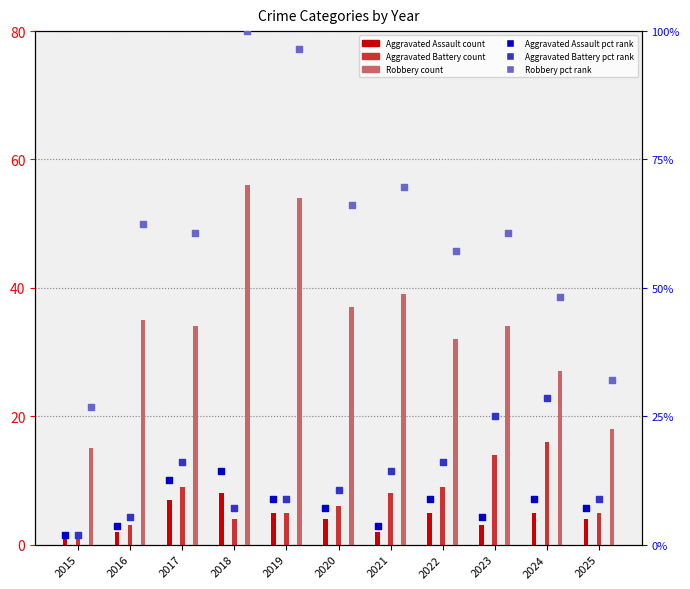

Which series has the largest total across all categories?

Robbery (pct)